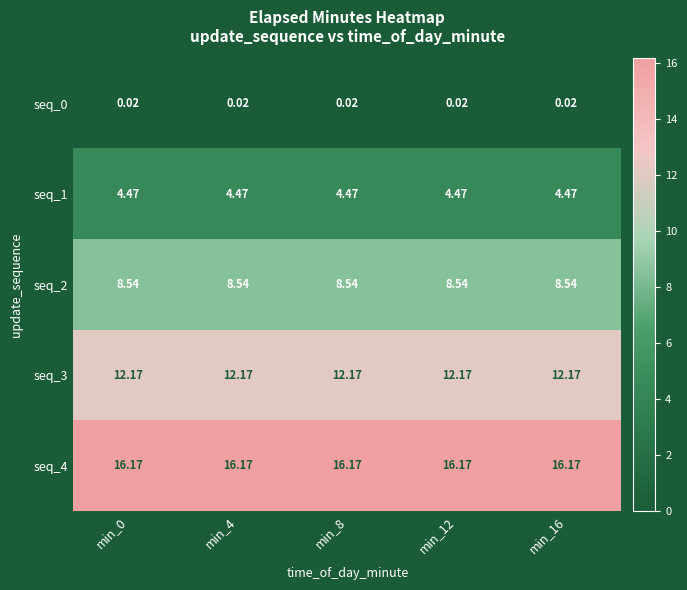

Is the value of seq_1 at min_16 greater than the value of seq_4 at min_12?

No